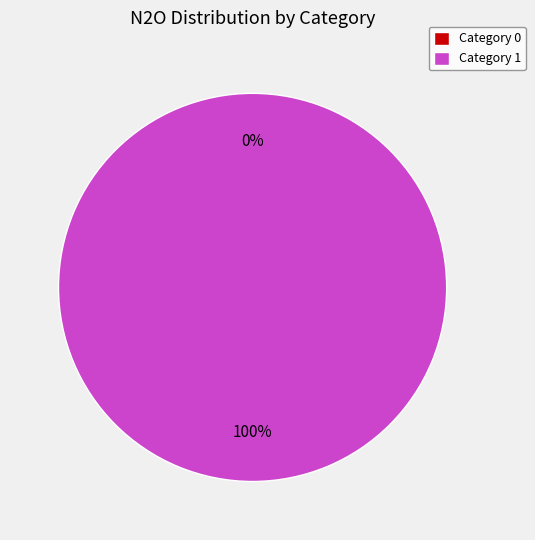

The 0 slice represents 0% of the pie. True or false?

True